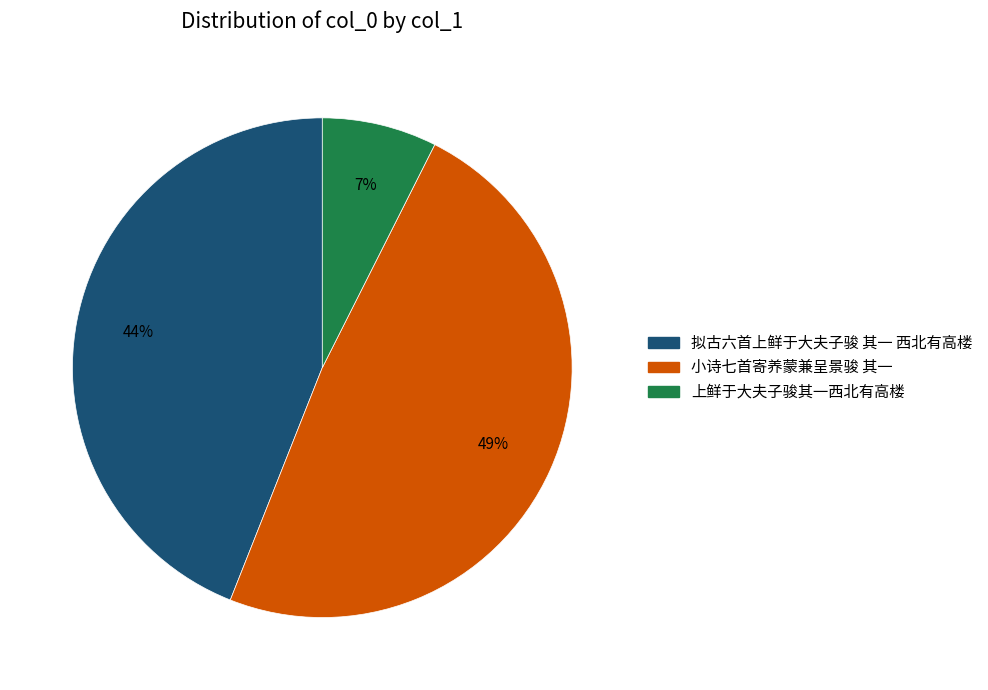

Is there any slice that represents more than half of the pie?

No